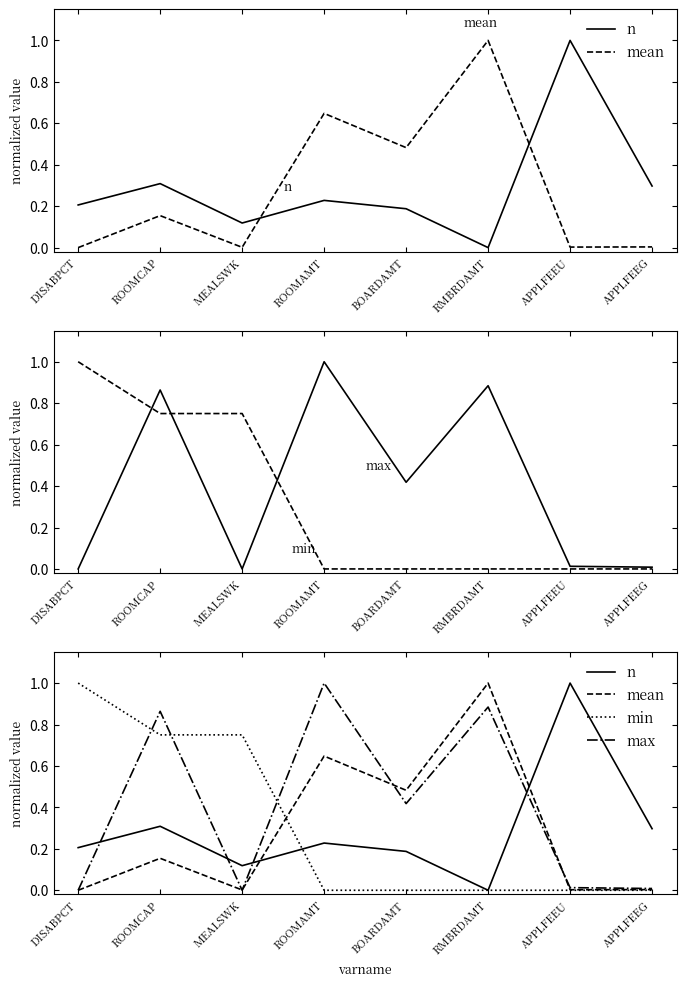

At how many categories does at least one series exceed 0?

8